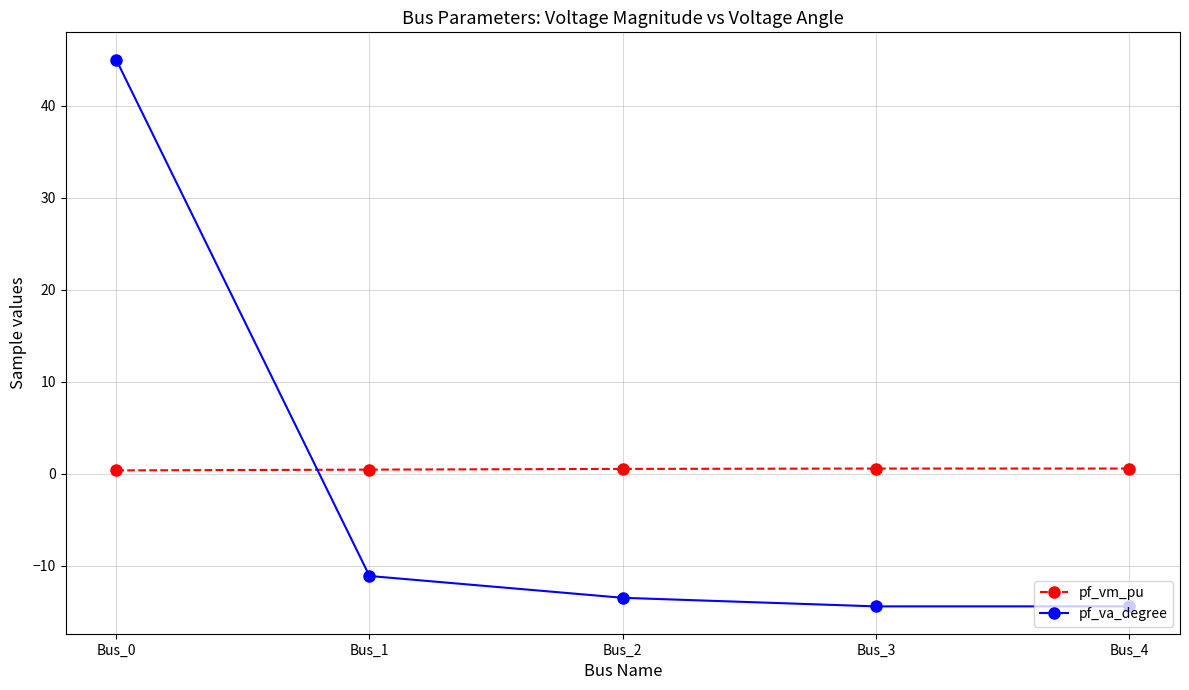

What is the difference between the pf_va_degree values at Bus_2 and Bus_1?

2.4